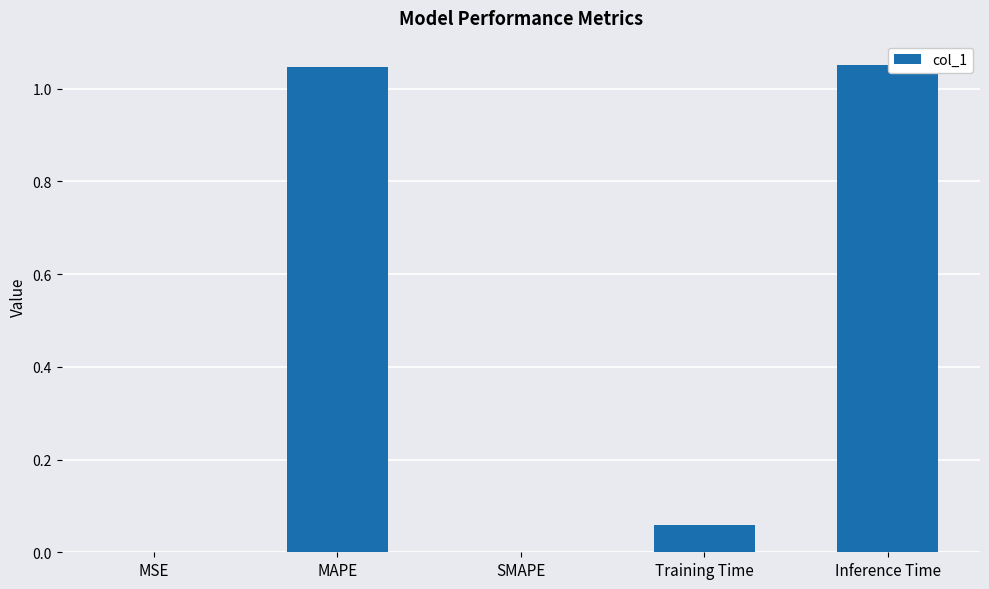

What is the change in value from MAPE to Training Time?

-1.0